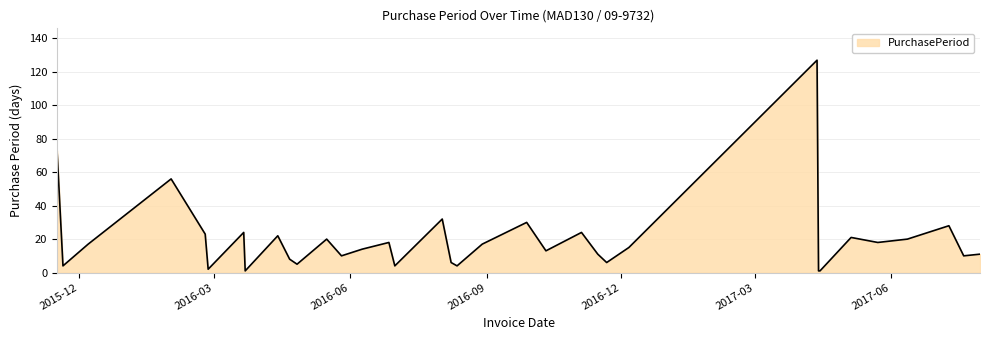

What is the difference between the maximum and minimum values?

126